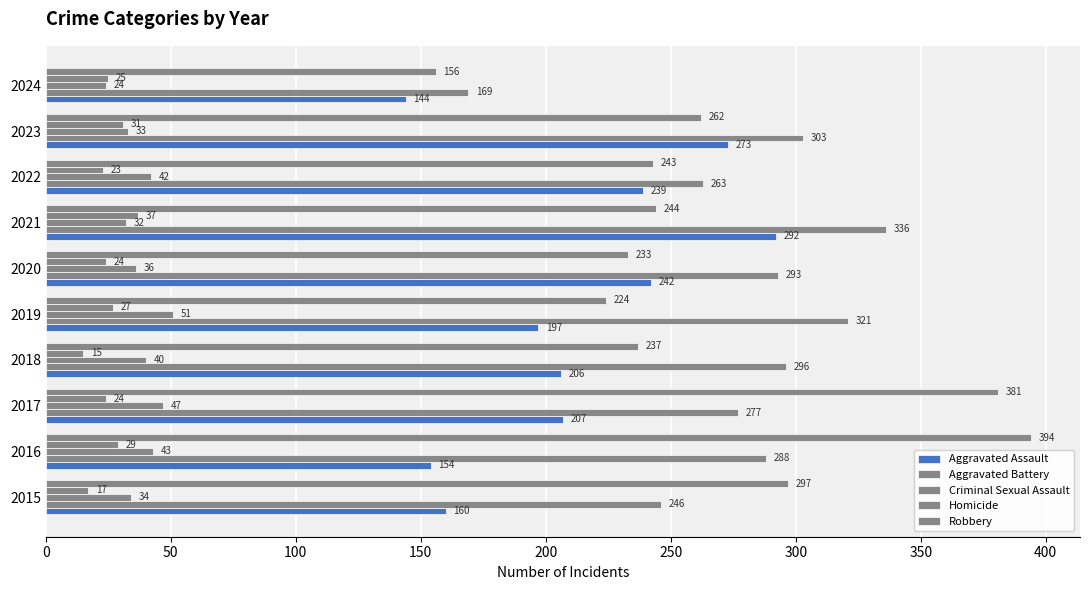

Count the number of data series in this chart.

5